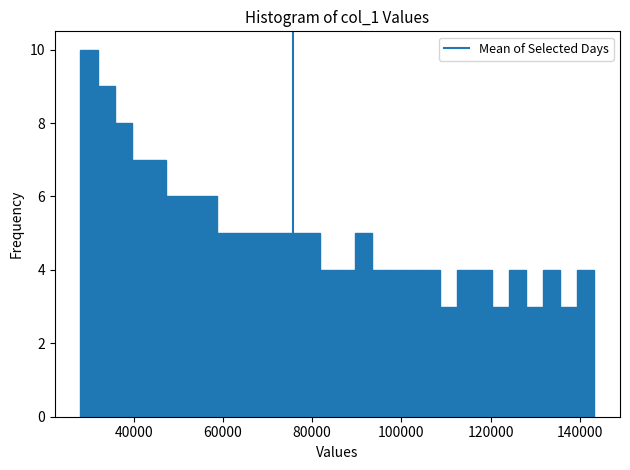

Around what value on the x-axis is the tallest bar? Give the approximate position of its centre, as read against the axis.

30000